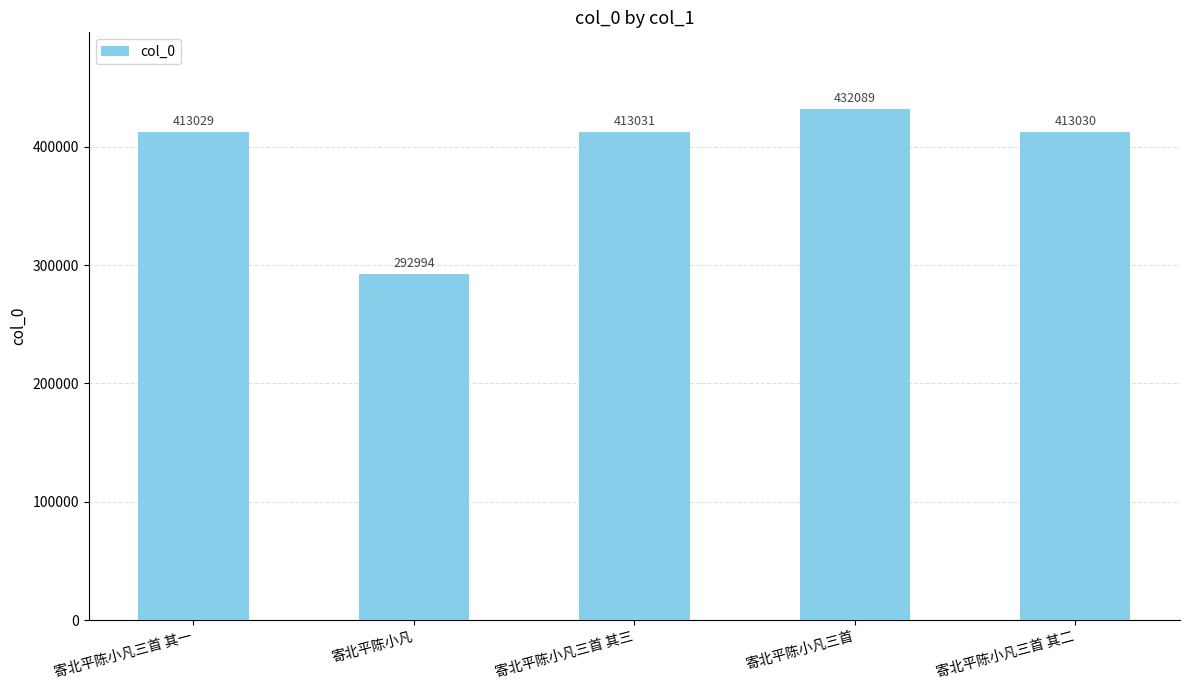

List the labels in order of value, smallest first.

寄北平陈小凡, 寄北平陈小凡三首 其一, 寄北平陈小凡三首 其二, 寄北平陈小凡三首 其三, 寄北平陈小凡三首